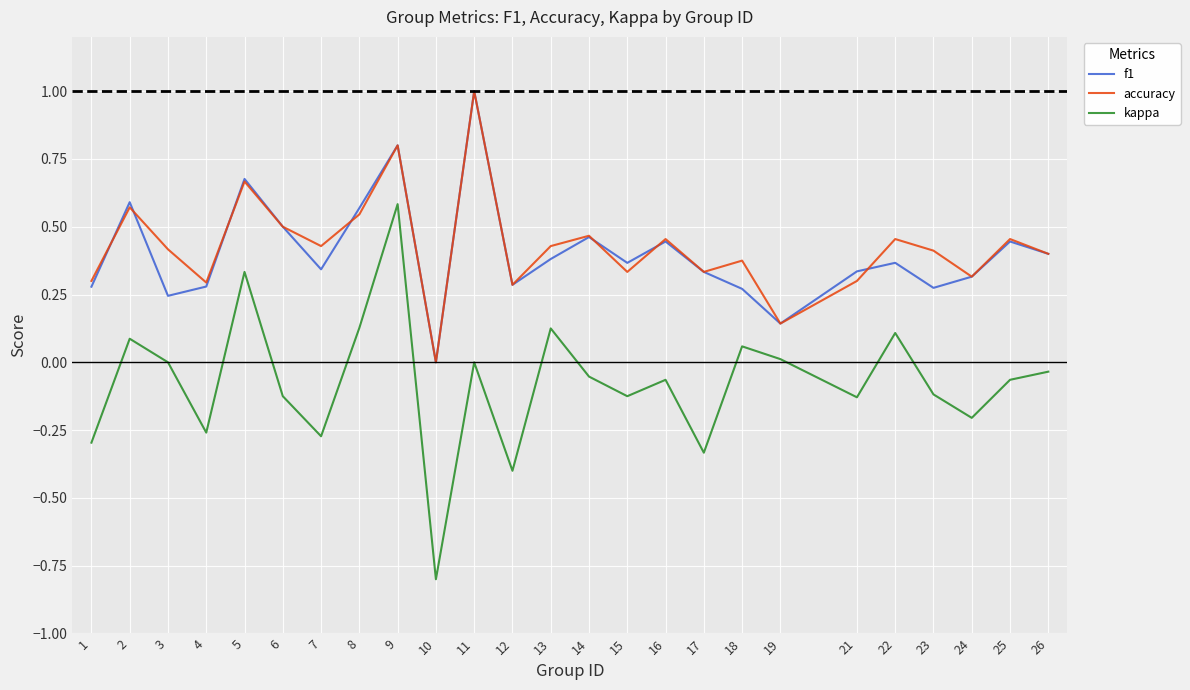

What are all the series names shown in the legend?

f1, accuracy, kappa